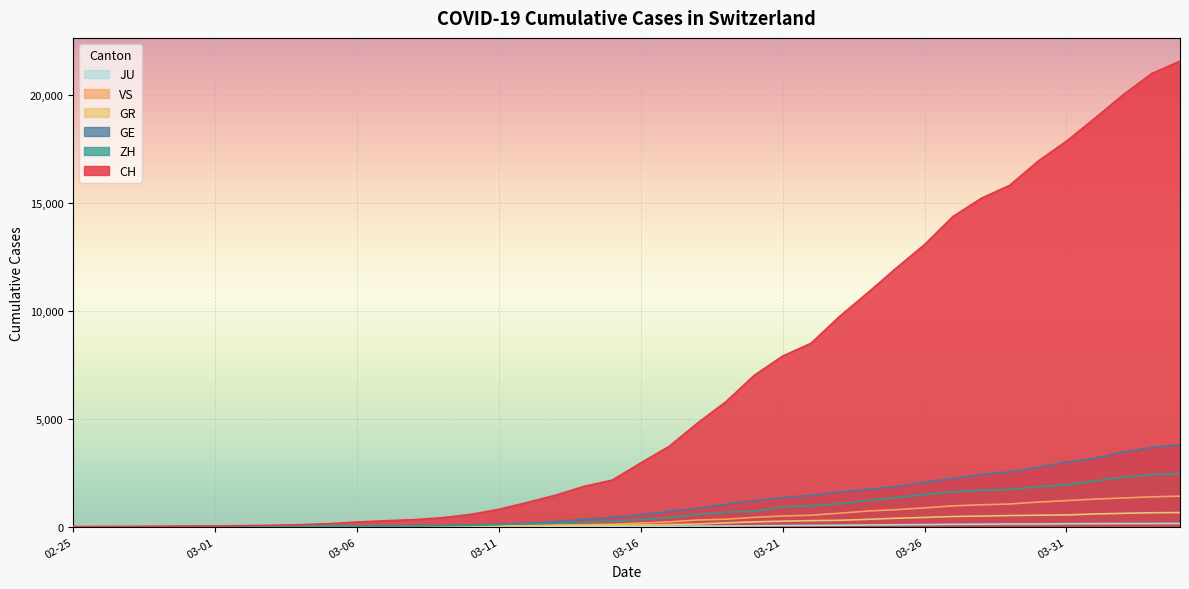

How many values in JU are above zero?

38